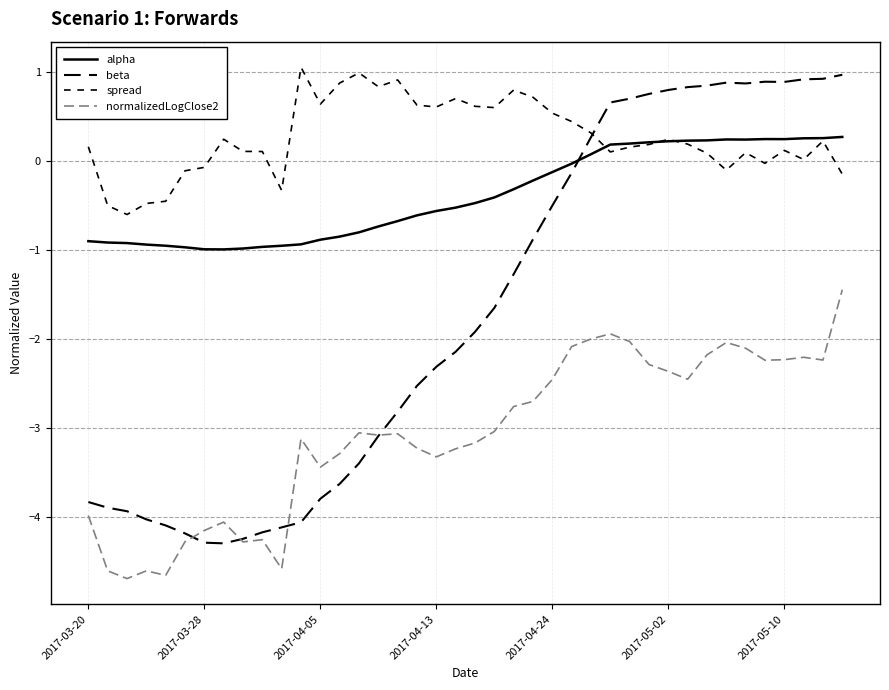

Does the chart have visible grid lines?

Yes